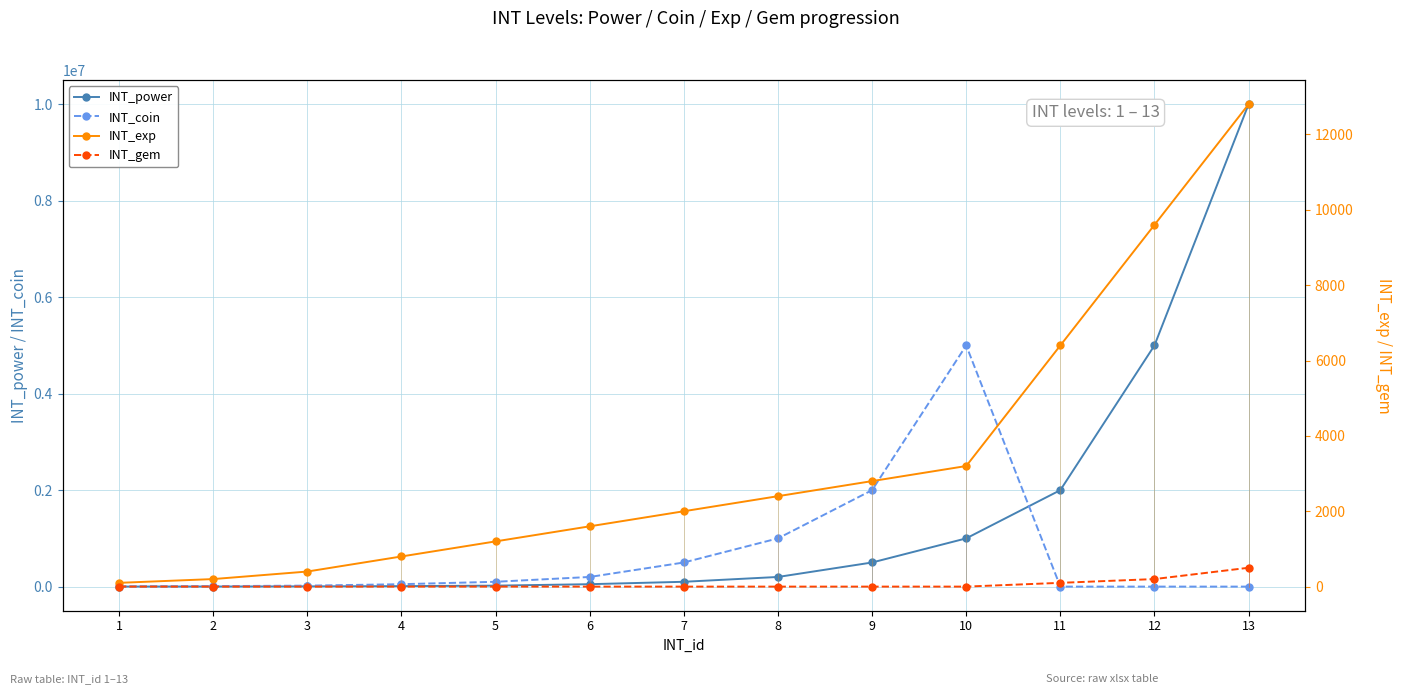

Which category has the lowest value in the INT_coin series?

11